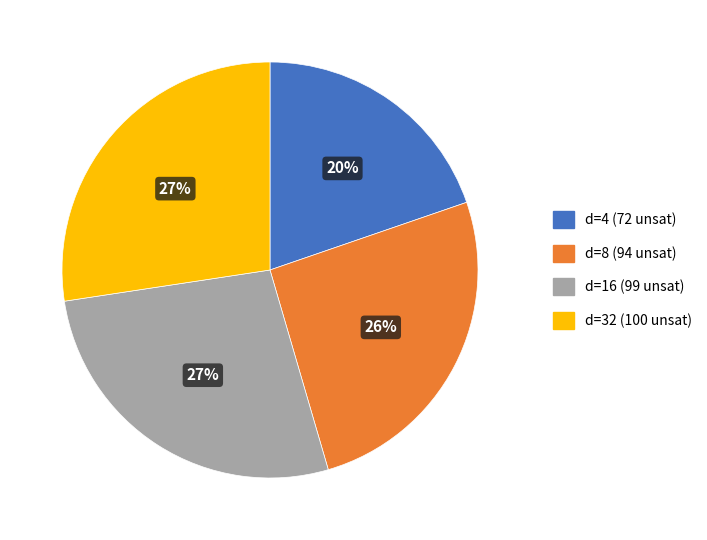

Does any single category account for the majority?

No